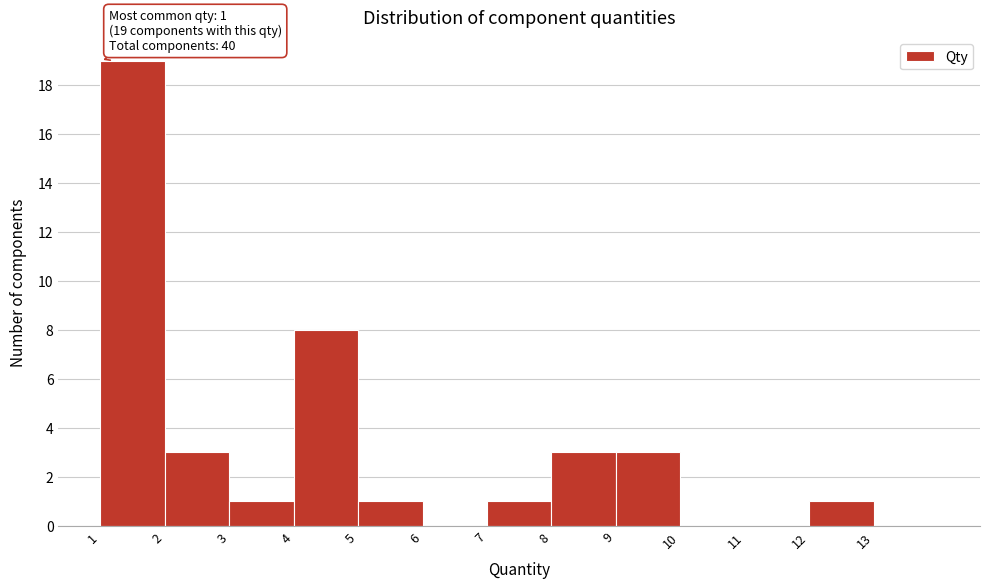

Over which range of the x-axis is the bar tallest?

1 to 2